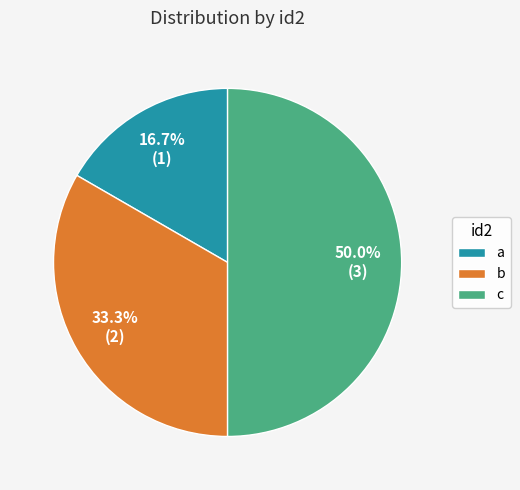

What is the largest slice in the pie chart?

c